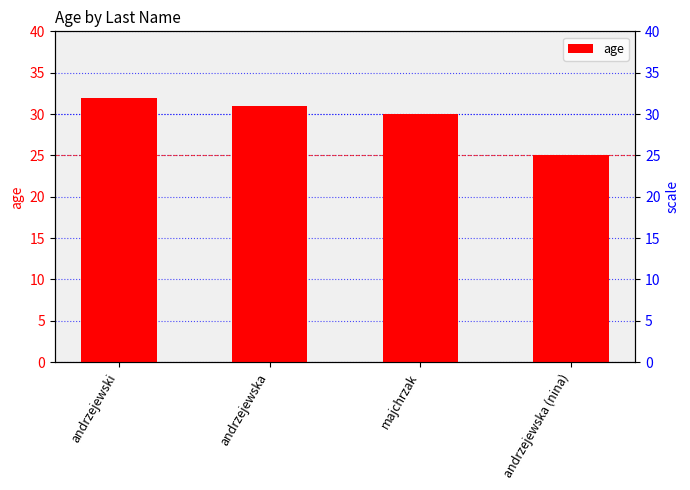

At which category does the chart reach its minimum across all series?

andrzejewska (nina)